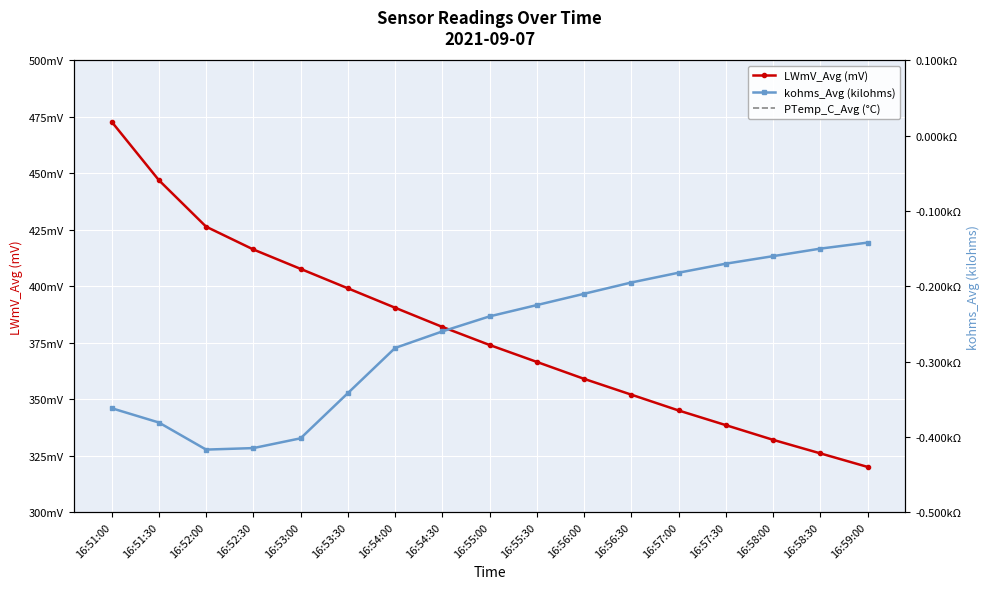

What is the difference between the highest and lowest values at 16:51:00?

473.3